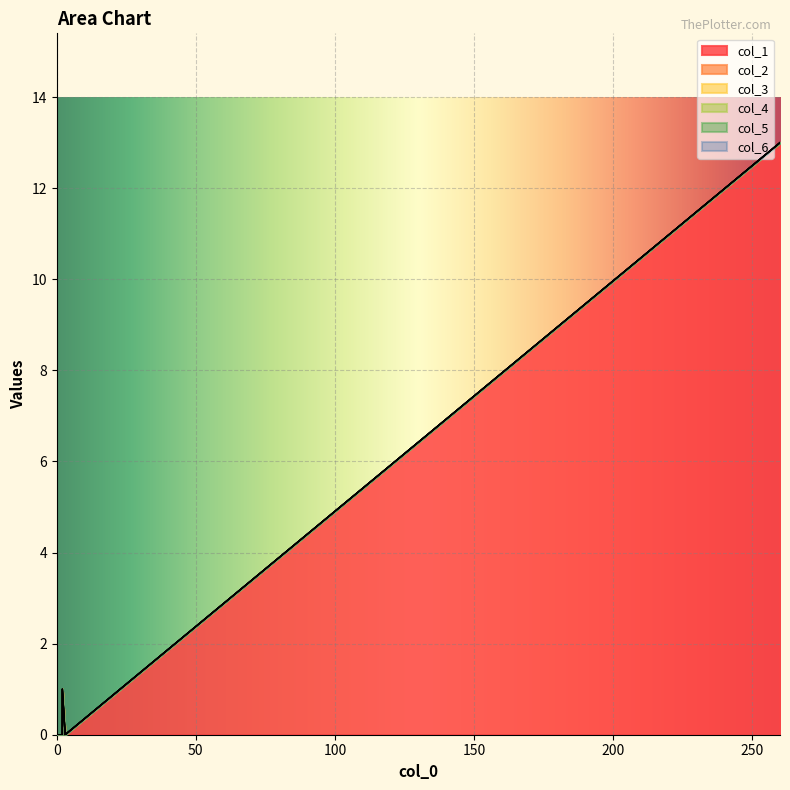

The value of col_2 at 0 is 0. True or false?

True